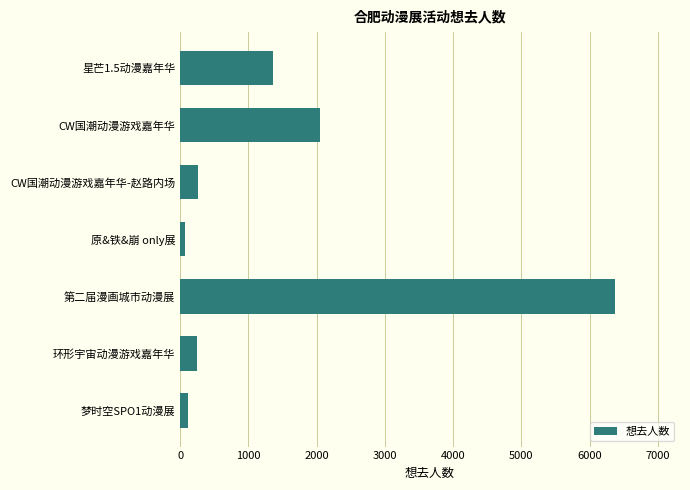

What is the greatest value displayed?

6368